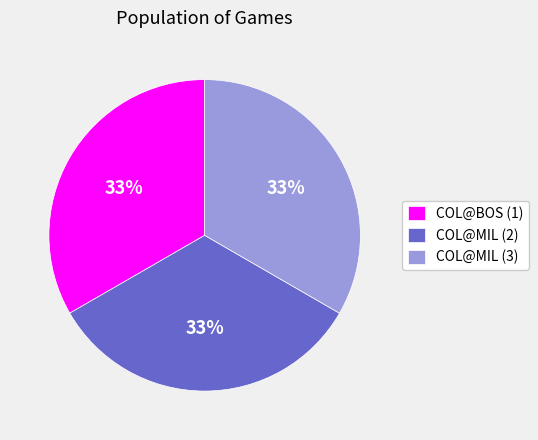

Is it true that COL@MIL (2) is 27% of the pie?

False